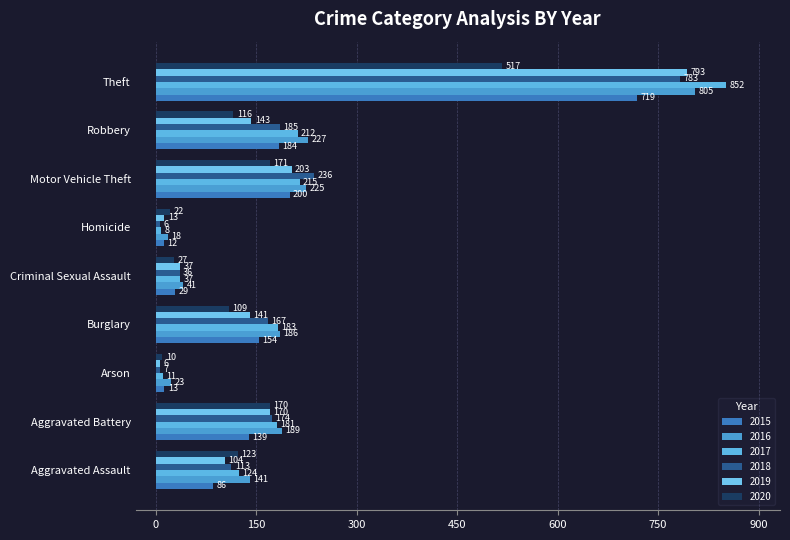

Which category has the highest value across all series?

Theft